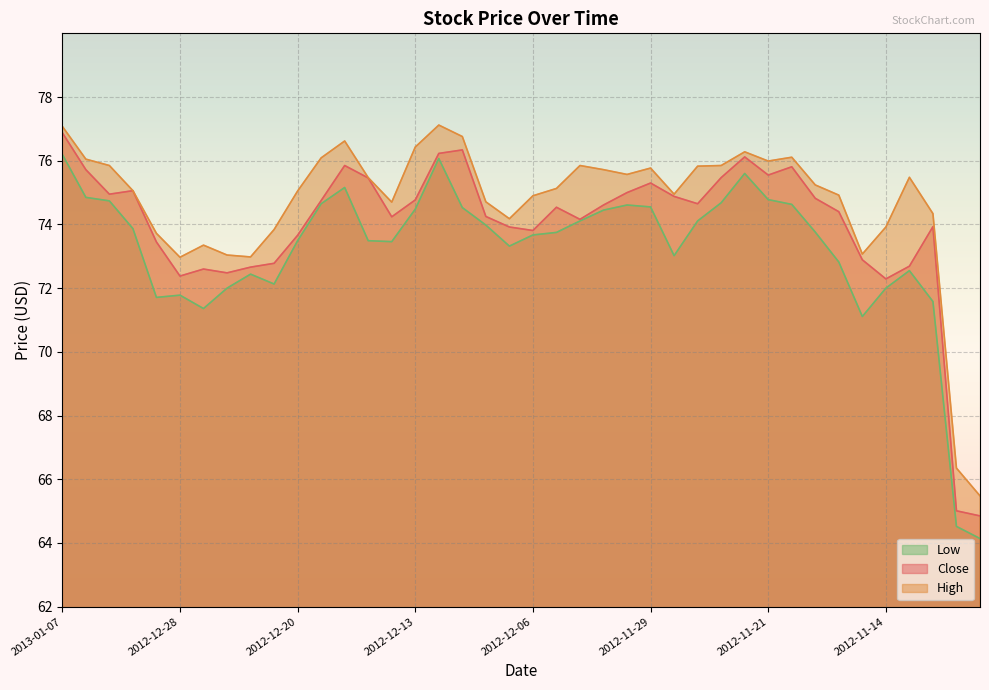

Which series has the widest spread of values?

Low